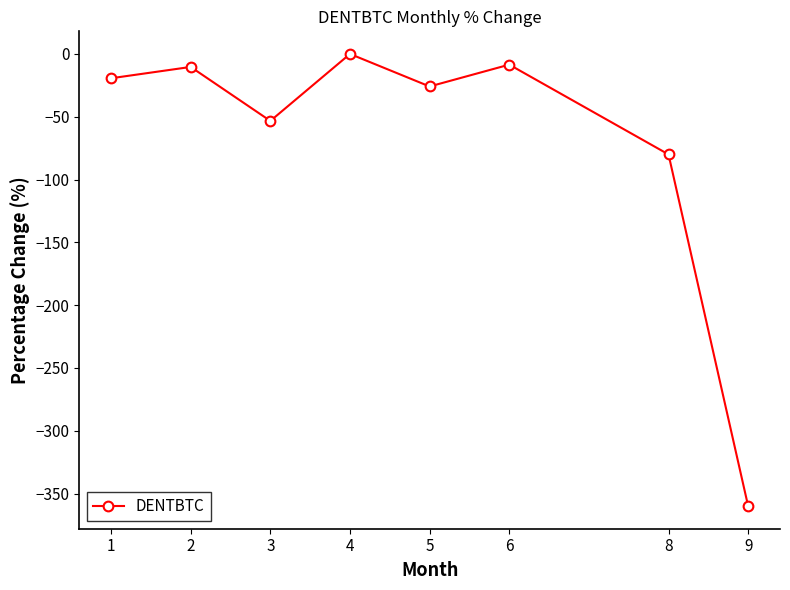

Reading left to right, what are all the values shown in this chart?

-19.4	-10.3	-53.3	0.0	-25.9	-8.5	-80.0	-360.0